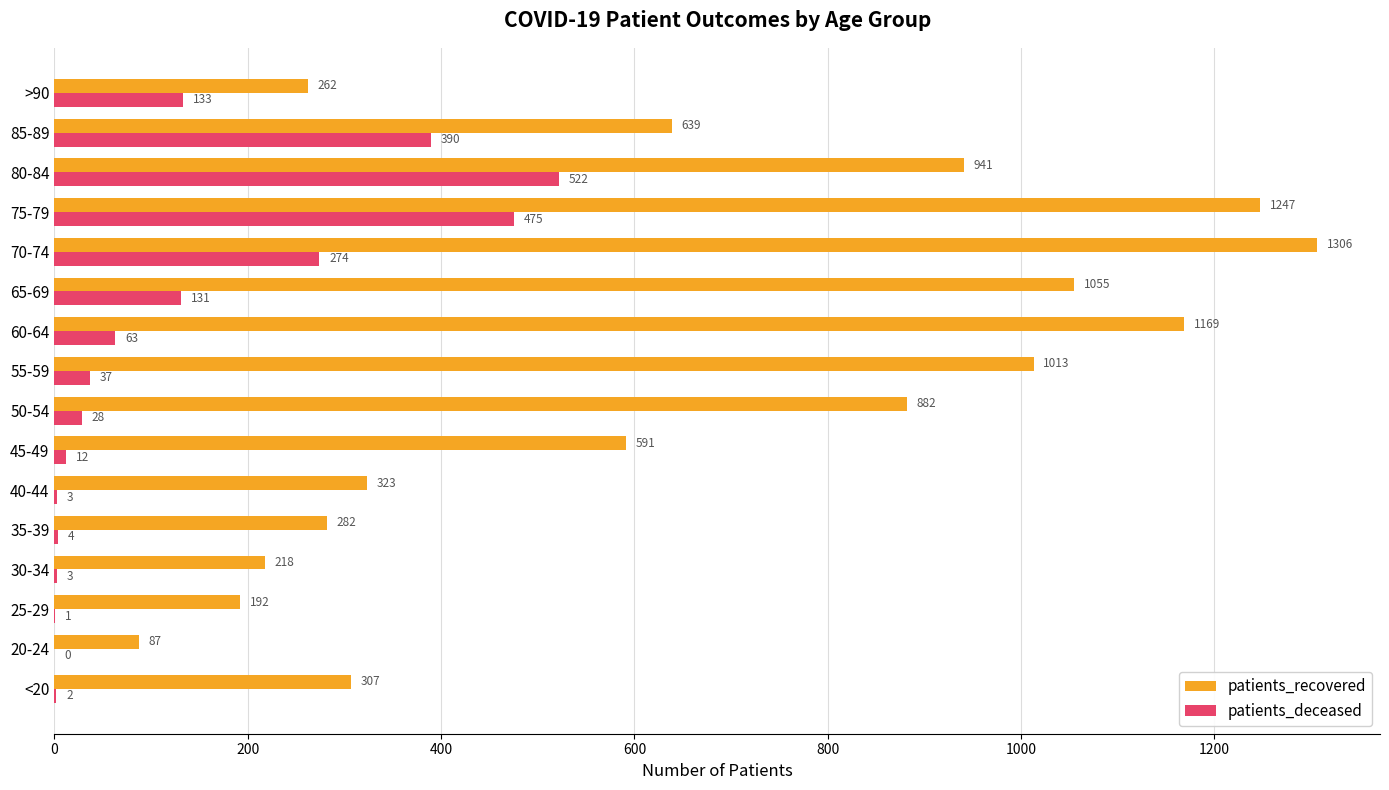

Between 80-84 and 85-89, which series saw the biggest shift?

patients_recovered